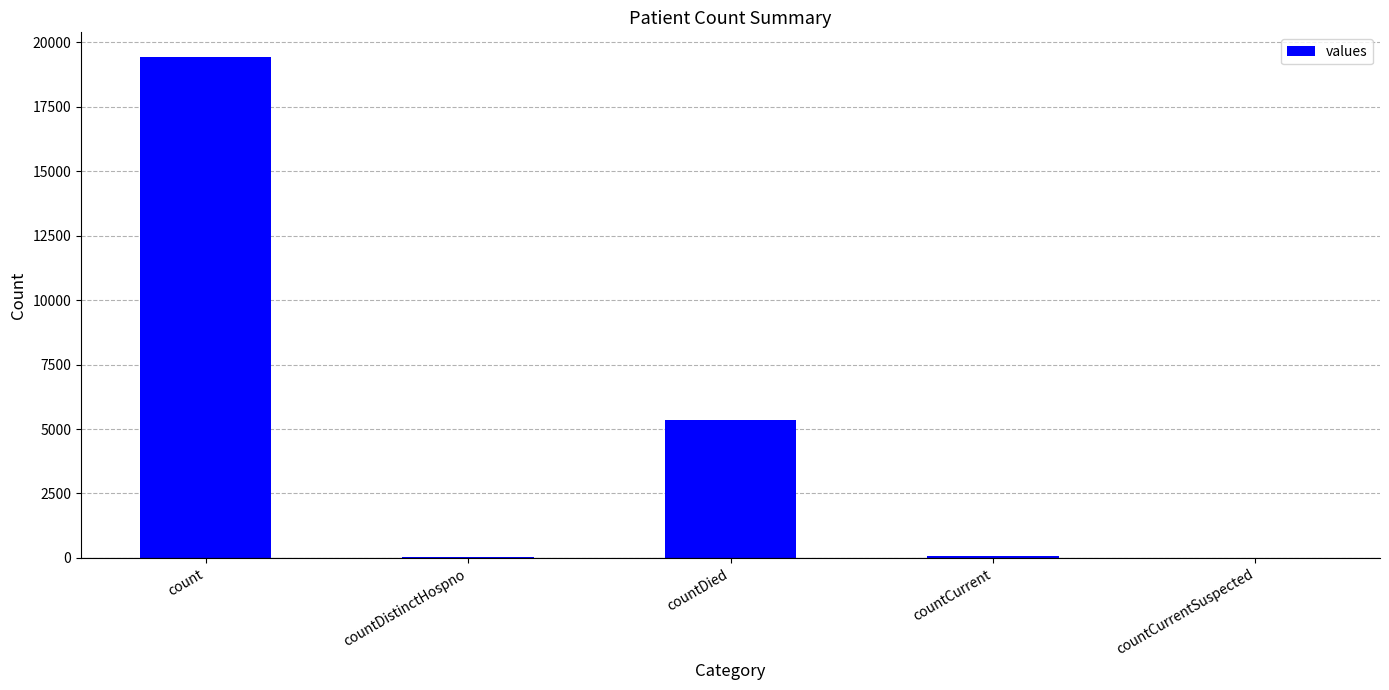

What is the sum of all values?

24875